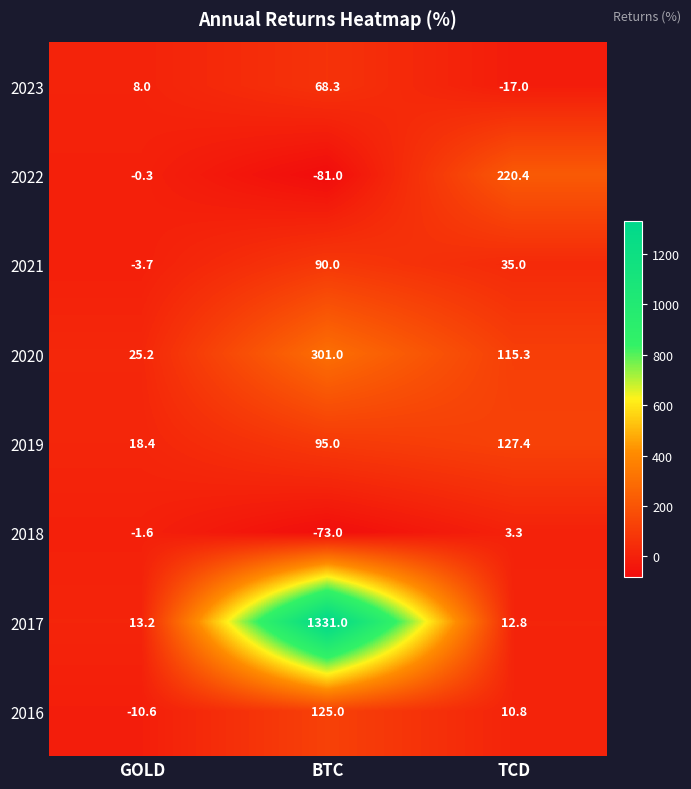

What is the difference between the 2019 values at BTC and TCD?

32.4